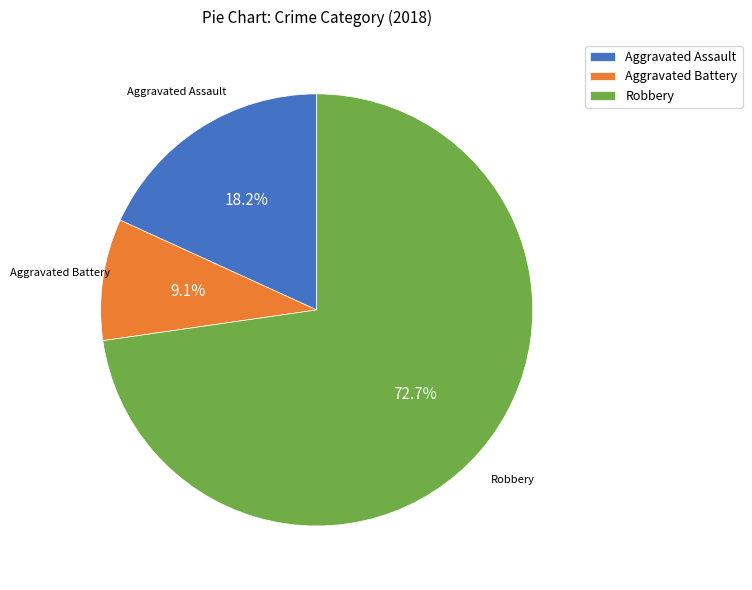

To the nearest percent, what is the difference between the Robbery and Aggravated Battery slice percentages?

64%